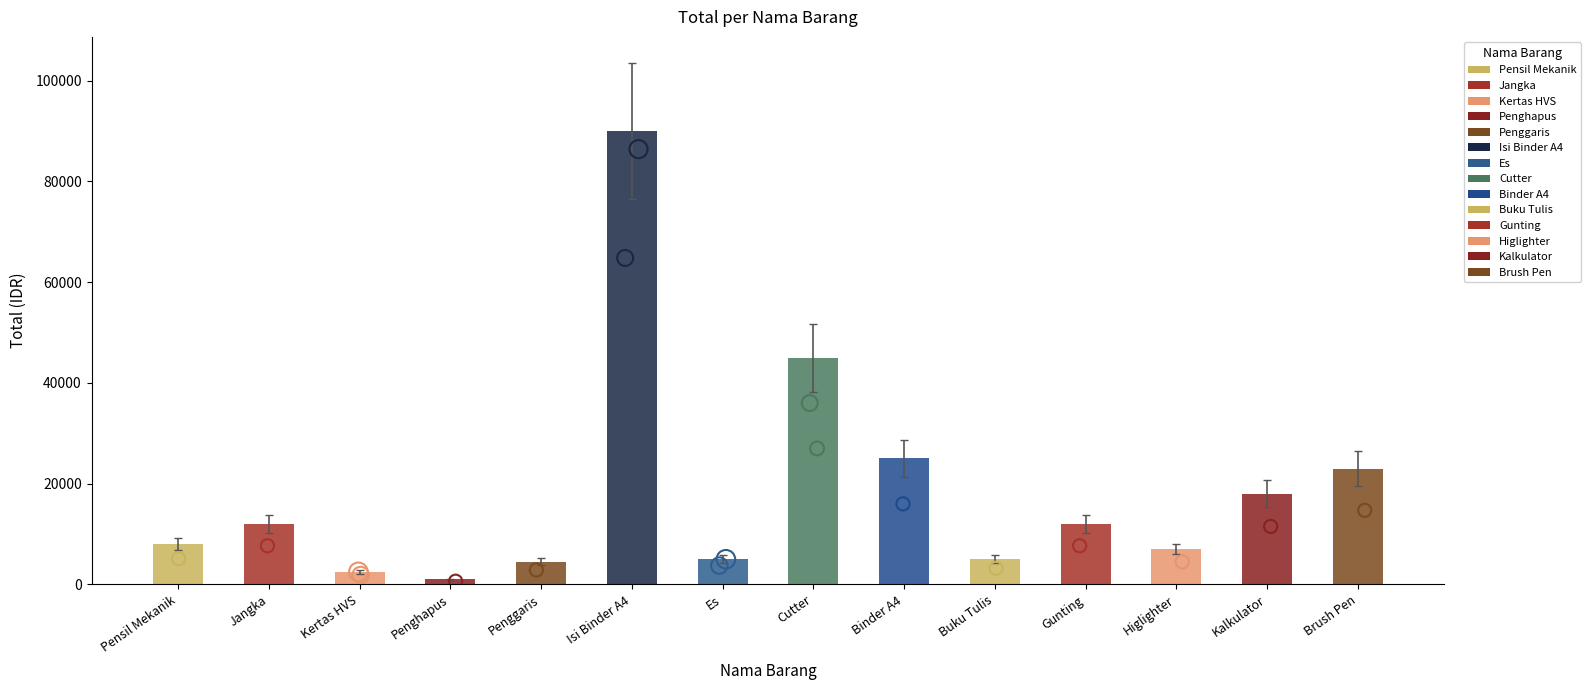

What is the change in value from Es to Binder A4?

+20000